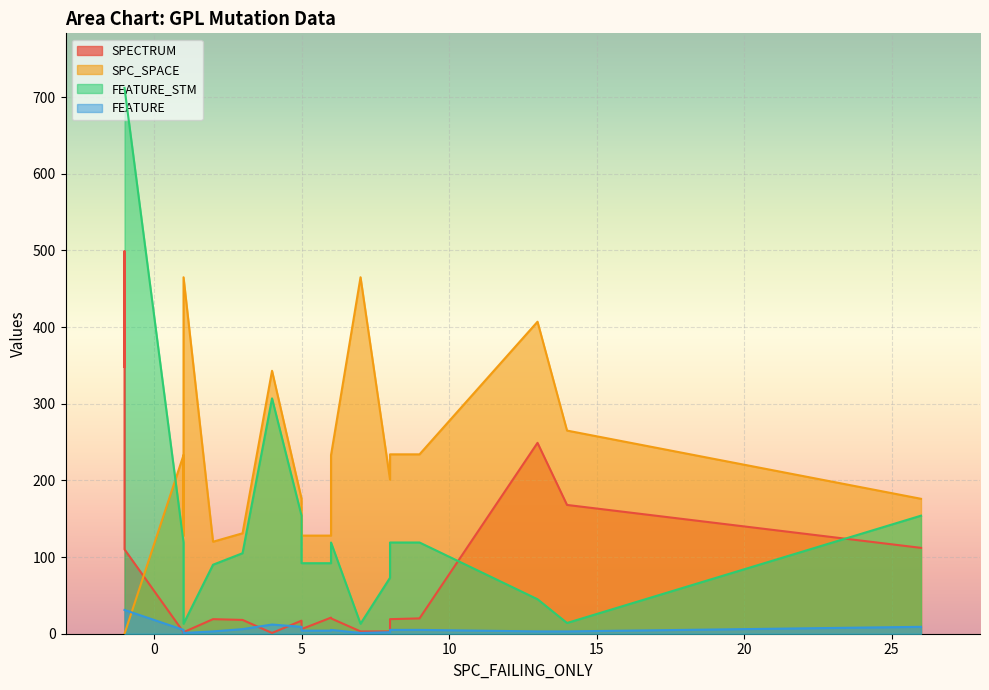

What is the sum of all FEATURE_STM values?

5985